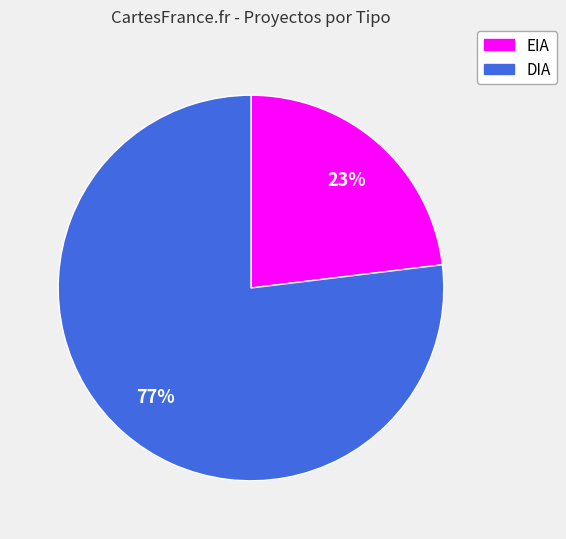

The DIA slice represents 64% of the pie. True or false?

False